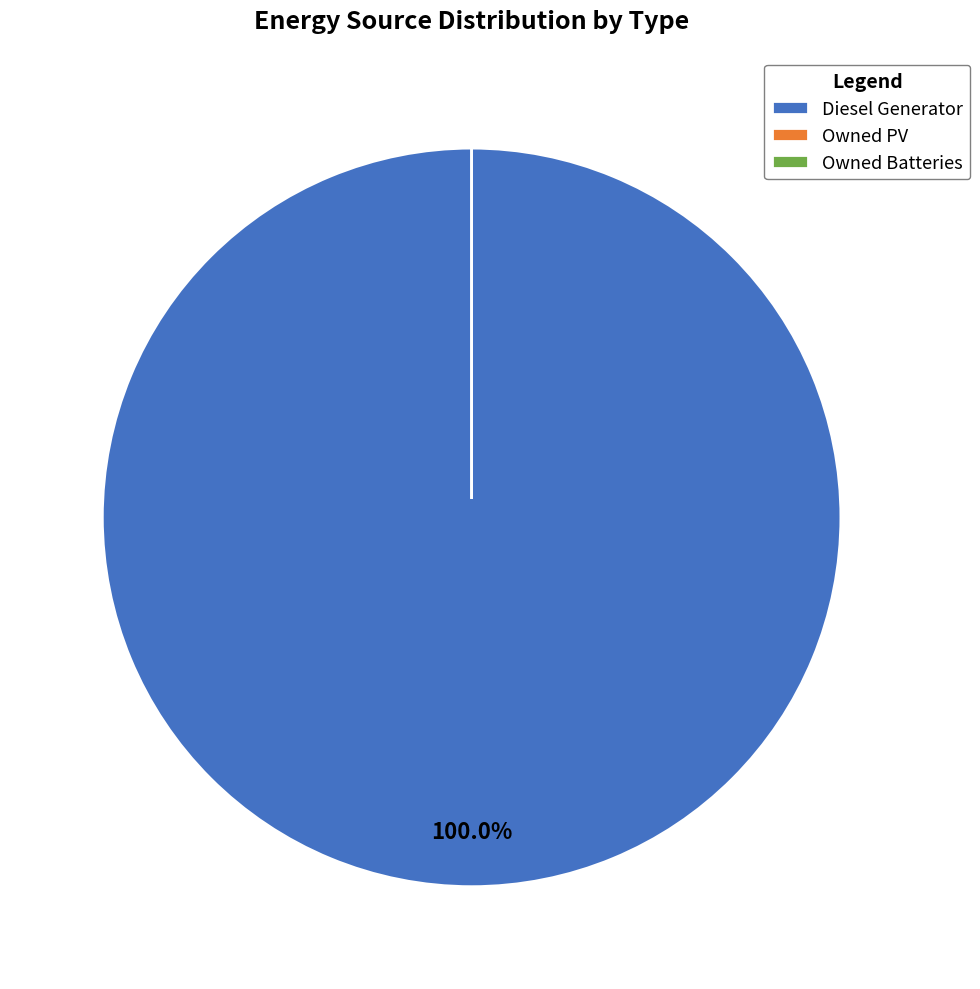

To the nearest percent, what is the combined percentage of Diesel Generator and Owned Batteries?

100%